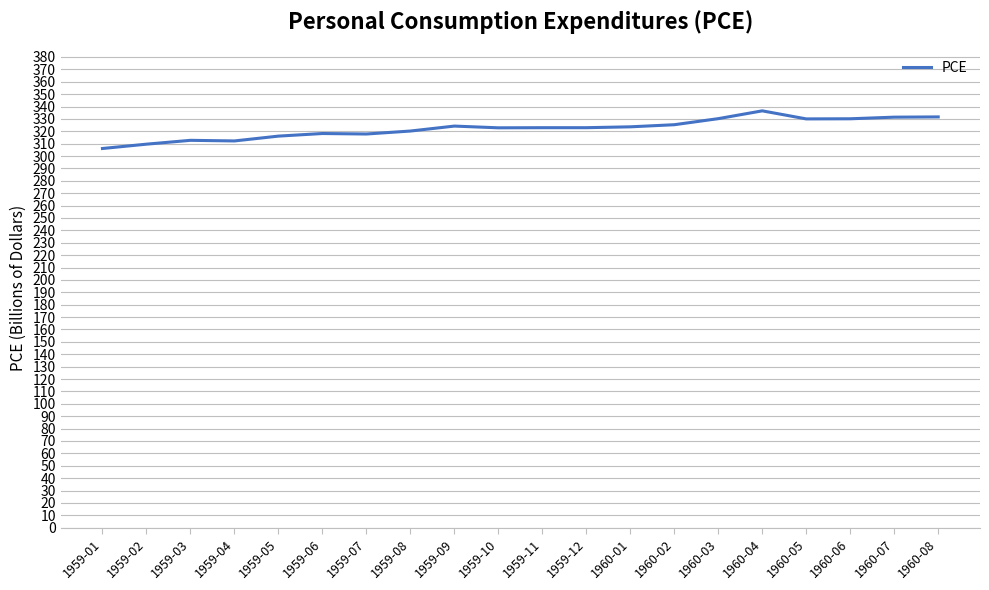

What position from the right is 1959-03?

18